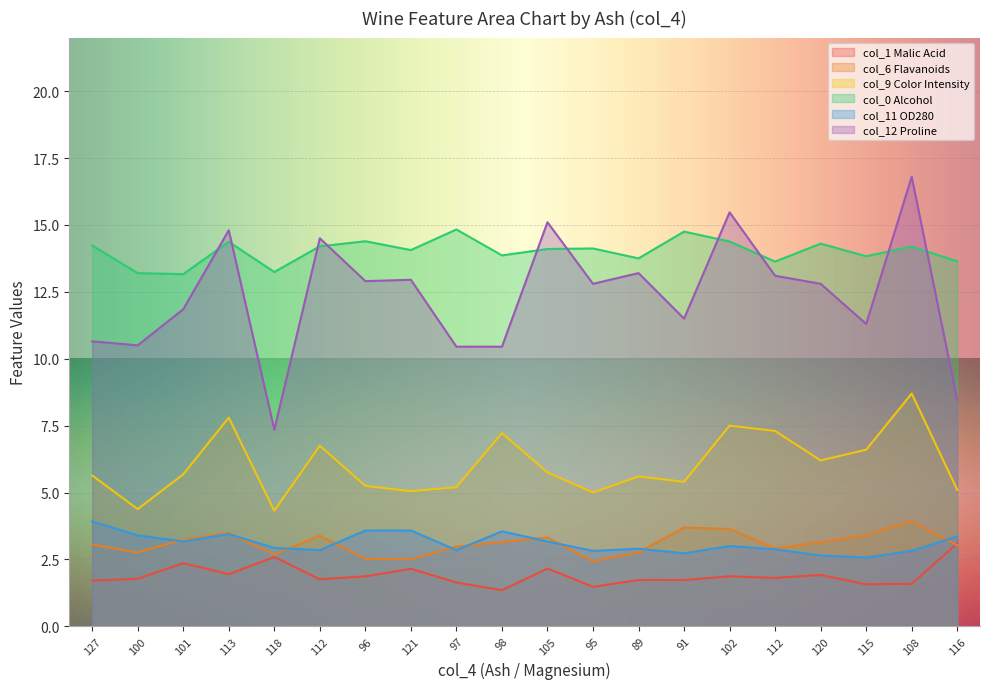

What value does the col_1 (Malic Acid) series have at 96?

1.9